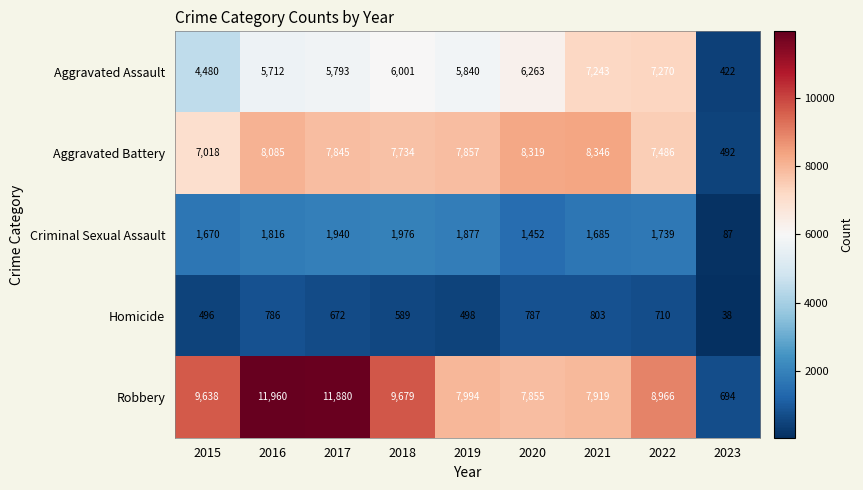

What is the minimum value shown in the chart?

38